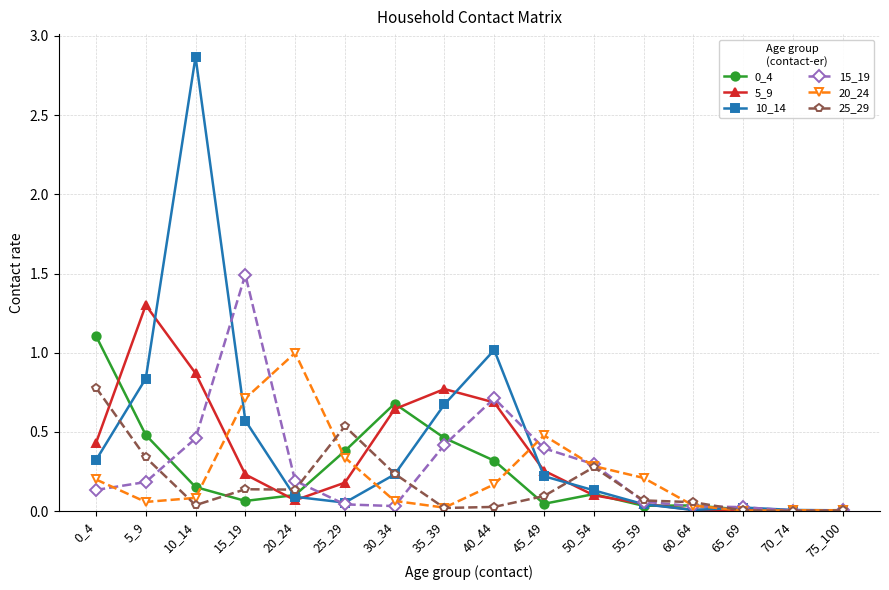

Is the value of 0_4 at 75_100 greater than the value of 10_14 at 15_19?

No